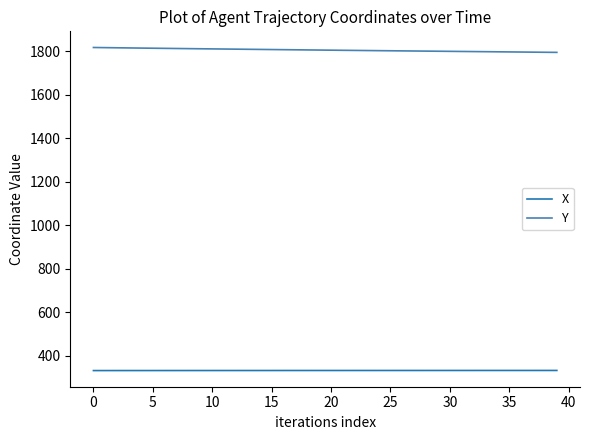

What is the highest value of the X series?

331.7